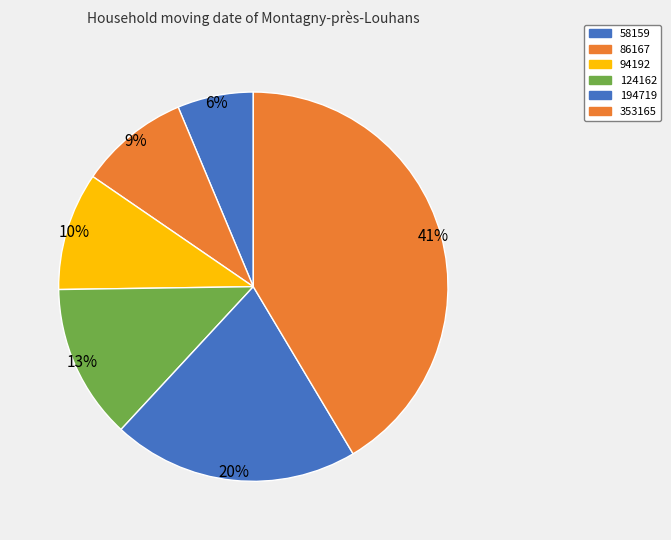

How many slices are in this pie chart?

6